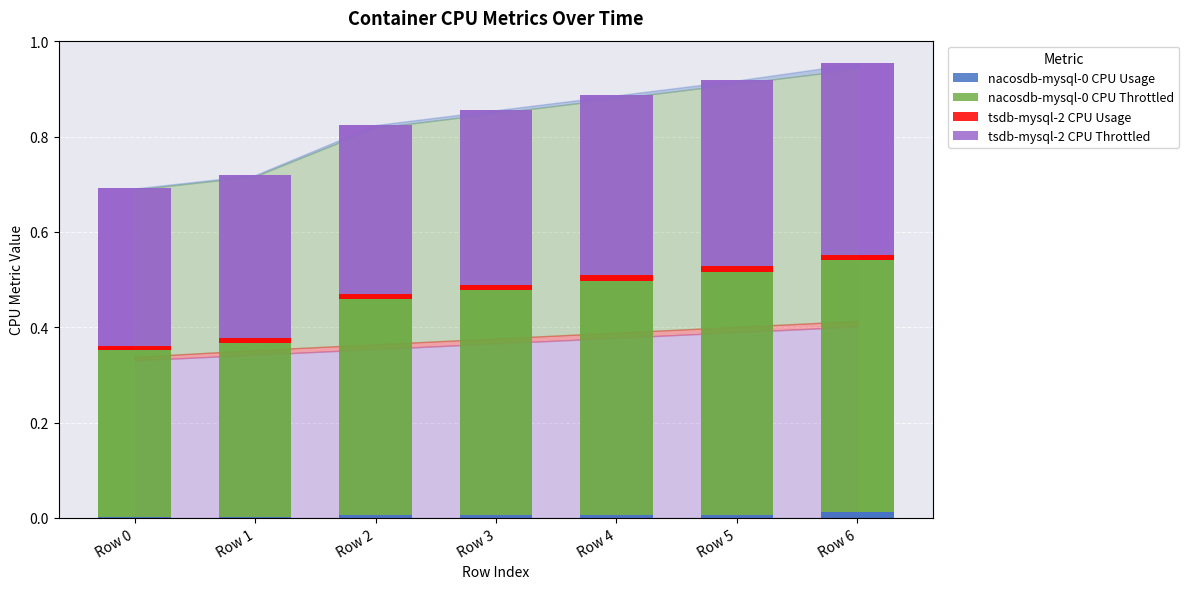

How many distinct data groups are displayed?

4